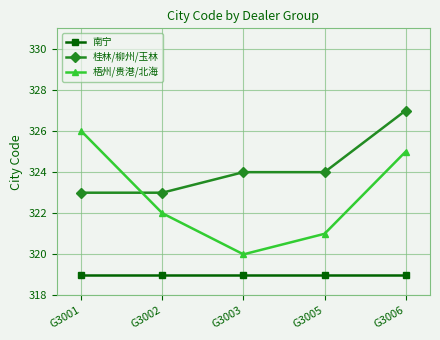

Reading left to right, extract all data points from this chart.

南宁: G3001=319	G3002=319	G3003=319	G3005=319	G3006=319
桂林/柳州/玉林: G3001=323	G3002=323	G3003=324	G3005=324	G3006=327
梧州/贵港/北海: G3001=326	G3002=322	G3003=320	G3005=321	G3006=325